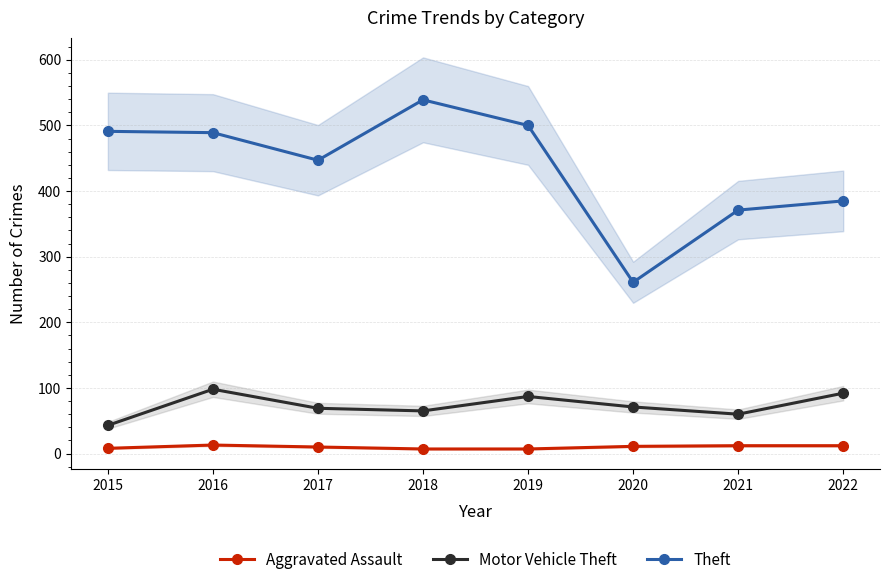

Does the chart have visible grid lines?

Yes